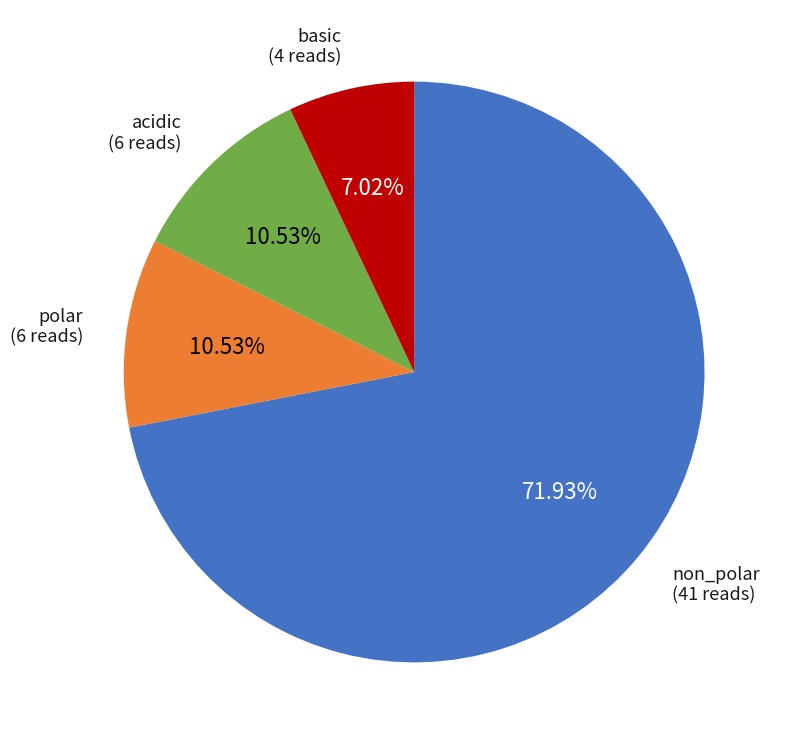

True or false: basic accounts for 1% of the total.

False